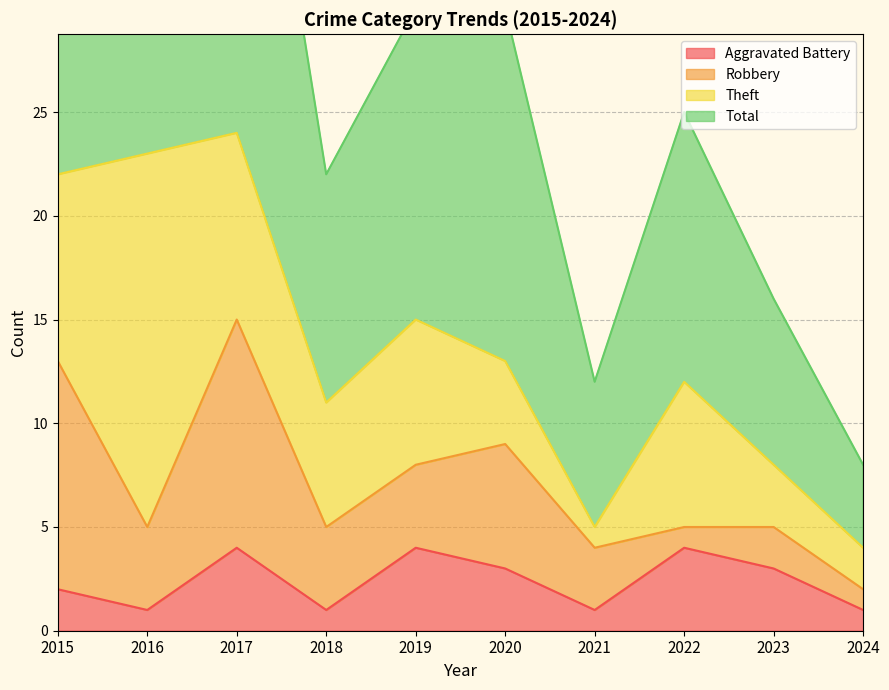

The value of Total at 2019 is 19. True or false?

False